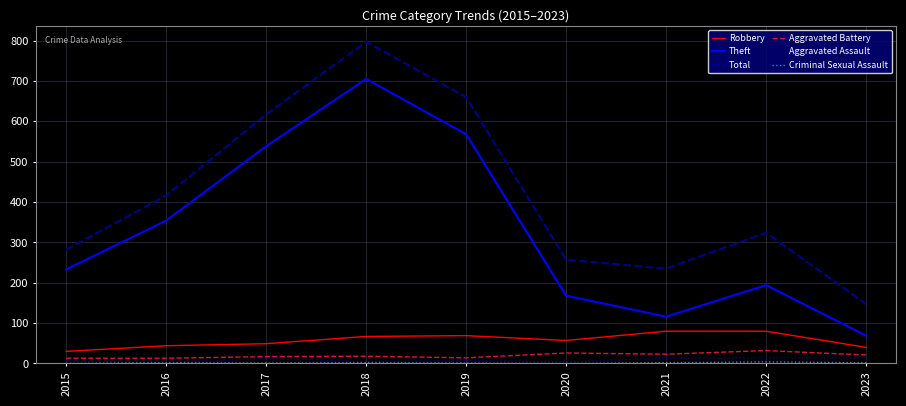

How many series are shown in this chart?

6